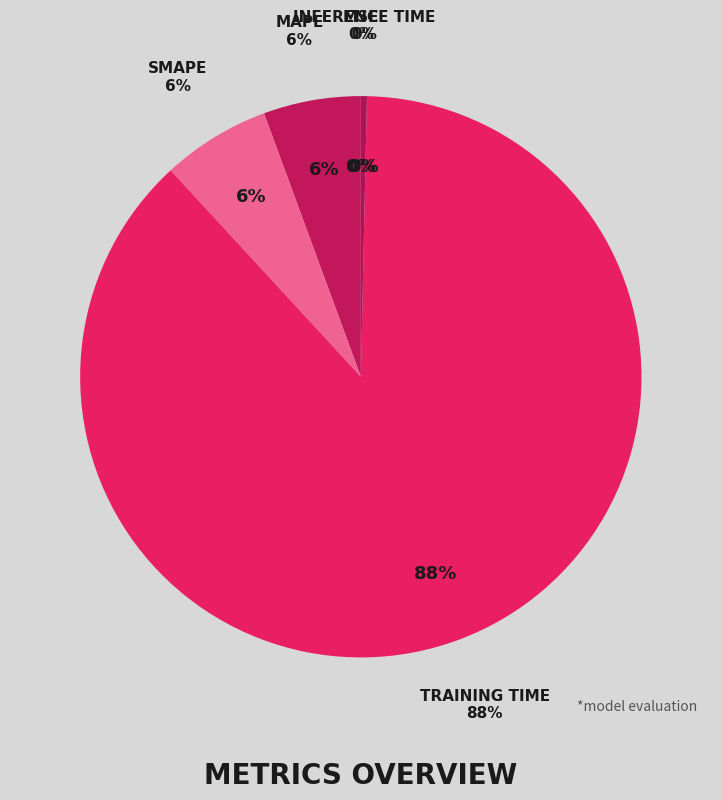

What is the largest slice in the pie chart?

Training Time